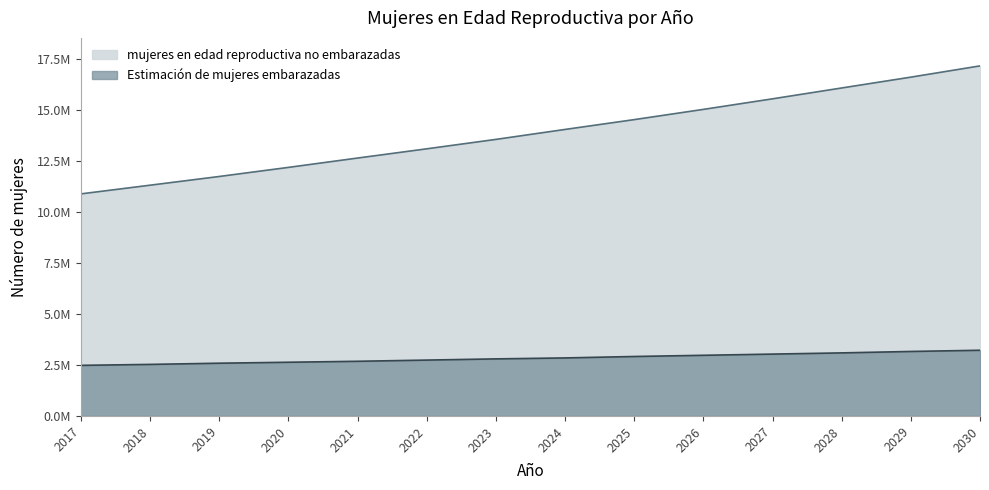

Reading right to left, list all the values displayed in this chart.

mujeres en edad reproductiva no embarazadas: 17165139.1	16613455.2	16082325.0	15550202.1	15032265.2	14530354.3	14048879.1	13560643.6	13098634.7	12645913.8	12188008.3	11742062.8	11314876.9	10889222.4
Estimación de mujeres embarazadas: 3221588.9	3162800.8	3092255.0	3033466.9	2974678.8	2915890.7	2845344.9	2798314.4	2739526.3	2680738.2	2633707.7	2586677.2	2527889.1	2480858.6